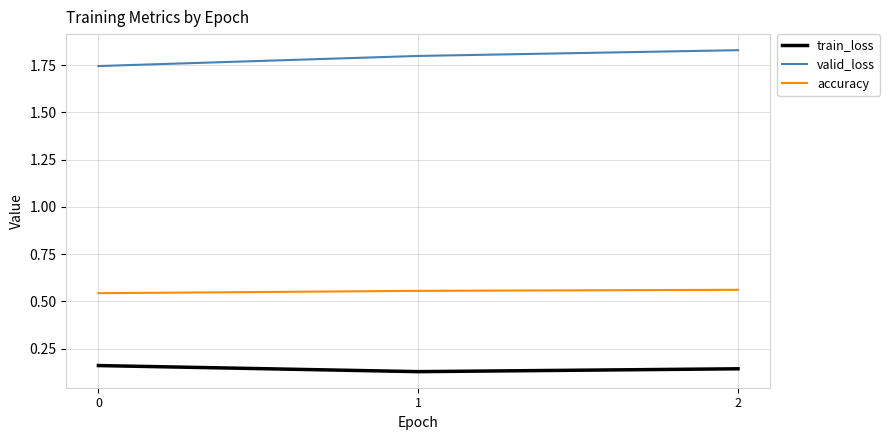

What is the sum of all valid_loss values?

5.4